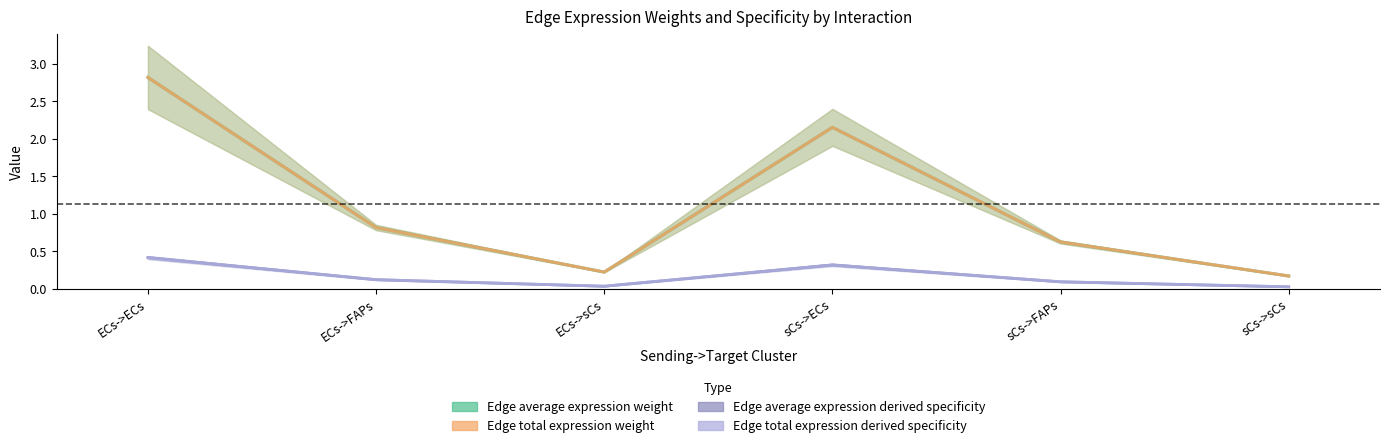

Is this an area chart (filled region under the line)?

No